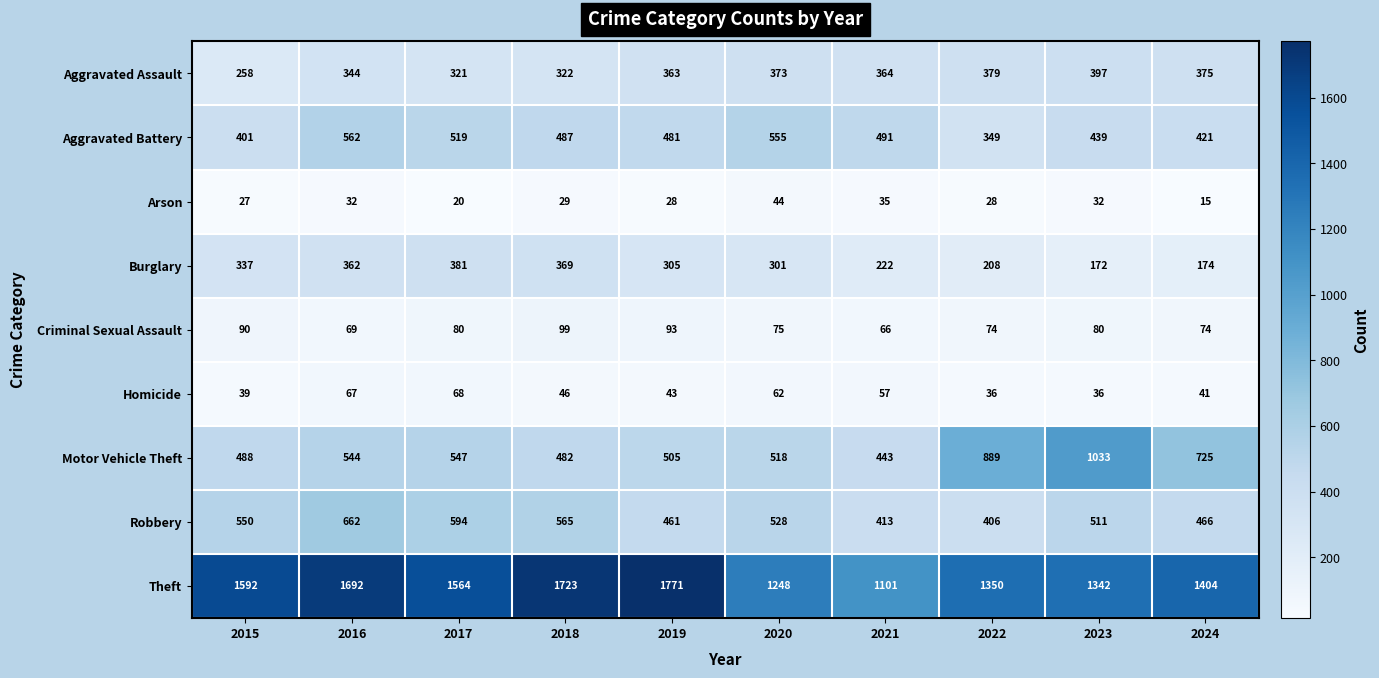

List the series in order of their peak value, highest first.

Theft, Motor Vehicle Theft, Robbery, Aggravated Battery, Aggravated Assault, Burglary, Criminal Sexual Assault, Homicide, Arson